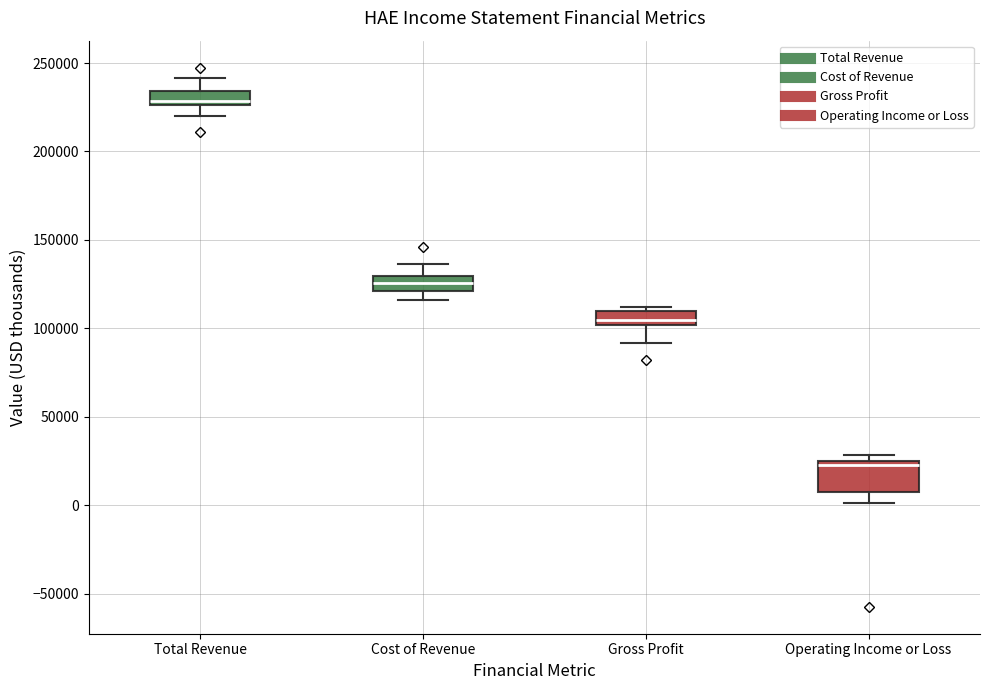

Comparing the boxes themselves (not the whiskers), which one is the tallest?

Operating Income or Loss